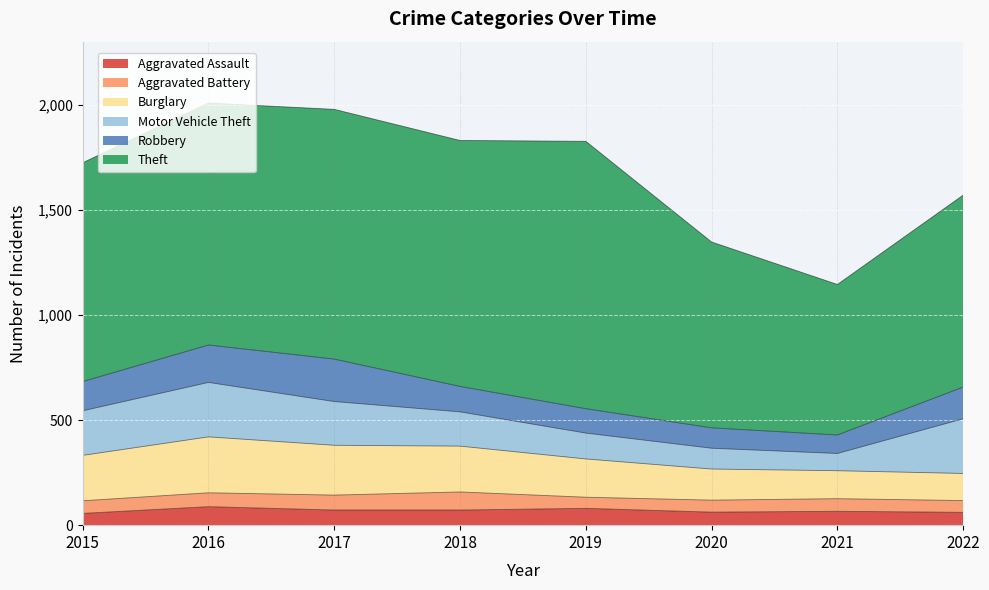

What is the difference between the maximum and minimum values in the Robbery series?

114